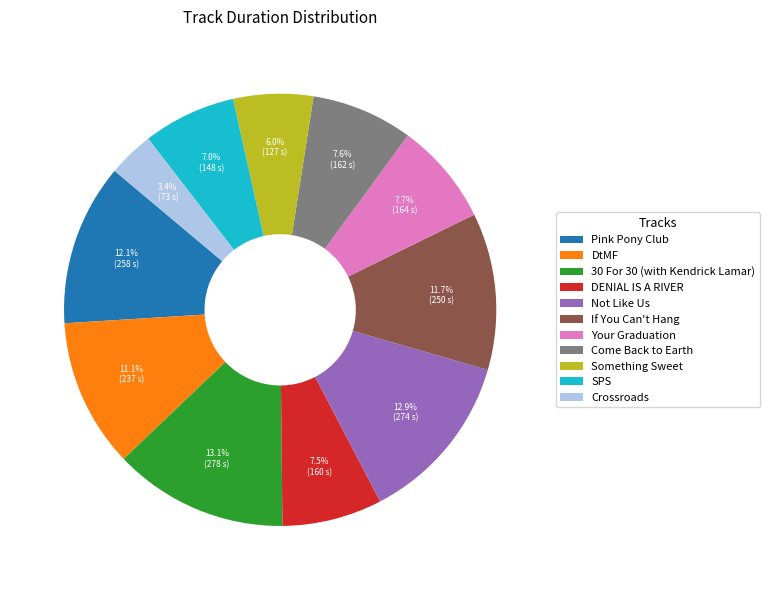

To the nearest percent, what is the difference between the Crossroads and 30 For 30 (with Kendrick Lamar) slice percentages?

10%